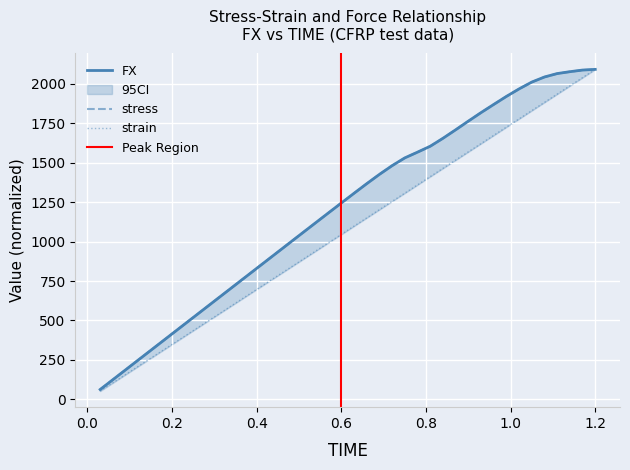

Which category has the highest value in the stress series?

1.2